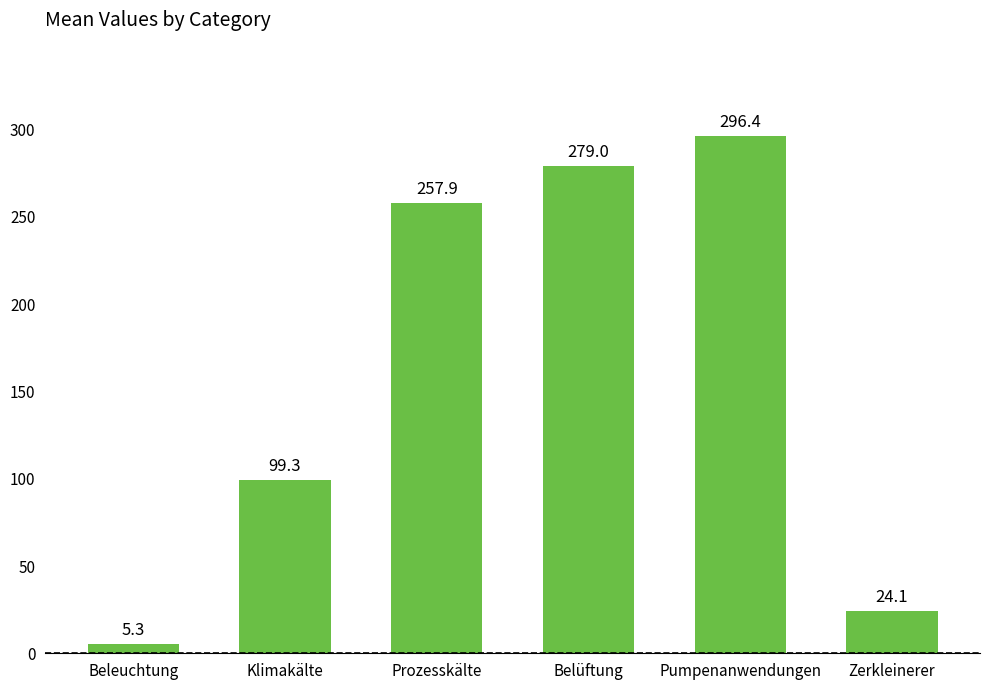

What is the label of the 2nd bar from the right?

Pumpenanwendungen